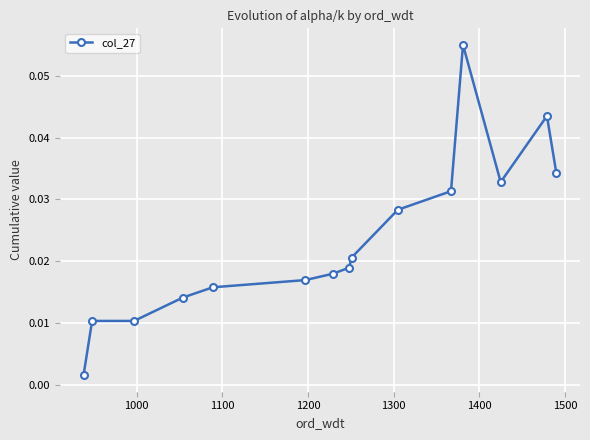

Does the chart have visible grid lines?

Yes